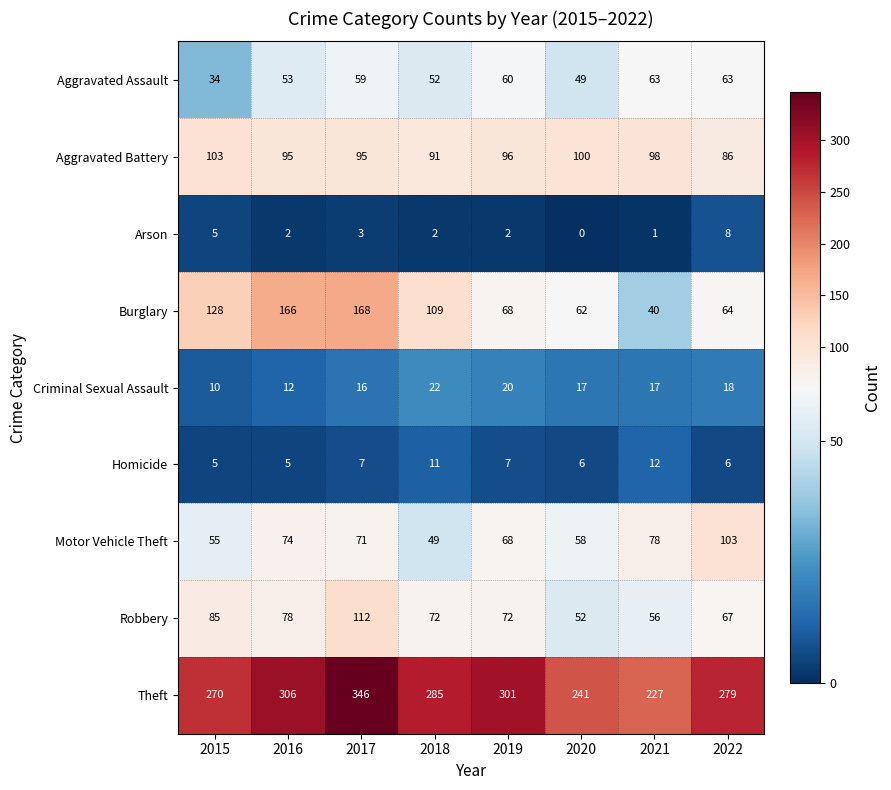

What is the difference between the Homicide values at 2017 and 2018?

4